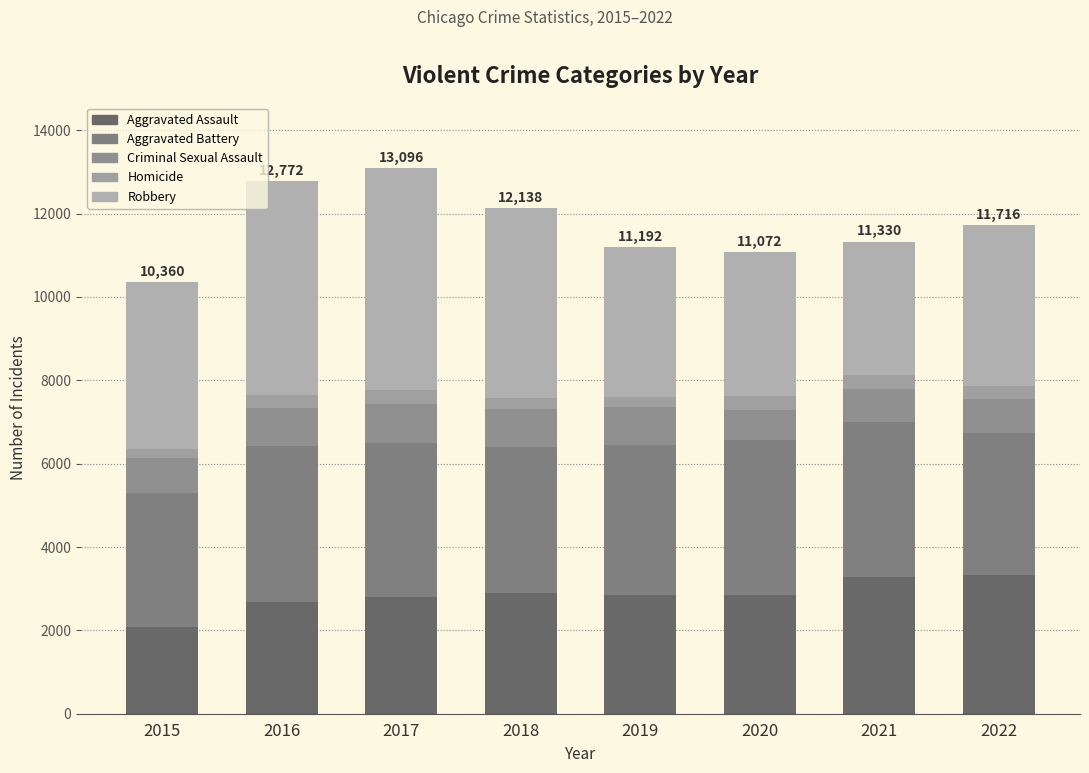

How many bars are there in total?

8